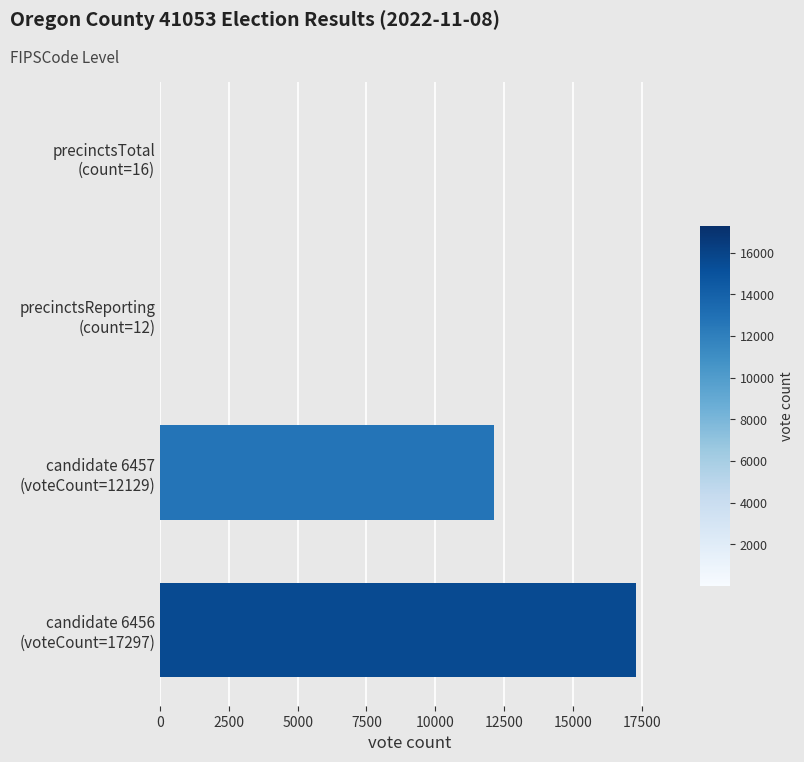

What is the maximum value shown in the chart?

17297